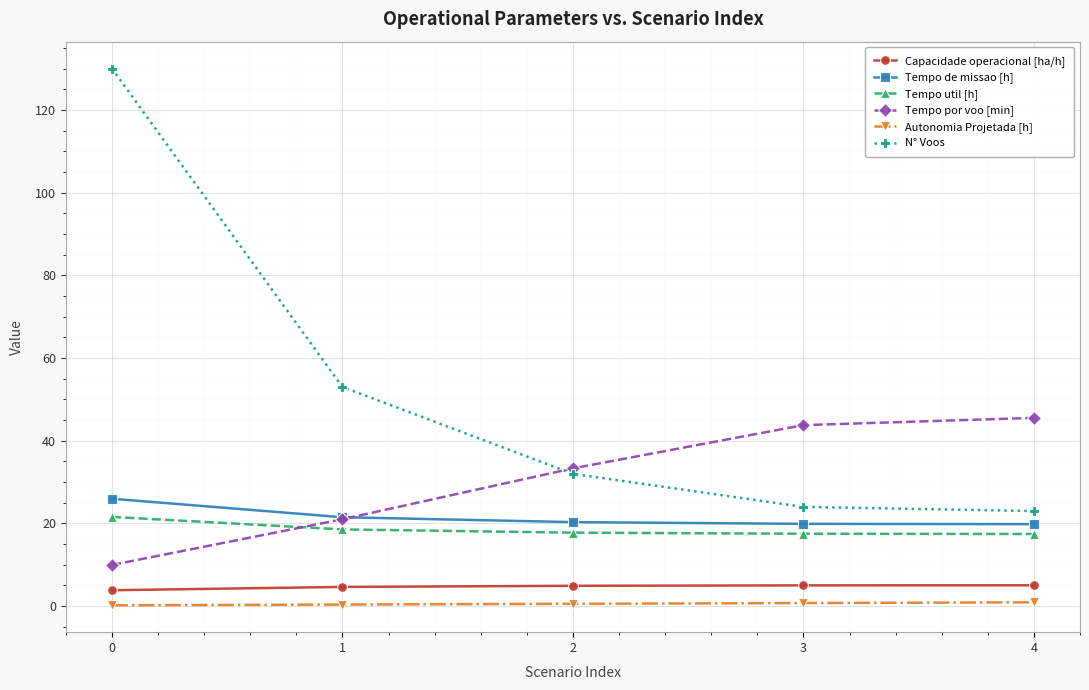

Which series has the largest total across all categories?

N° Voos